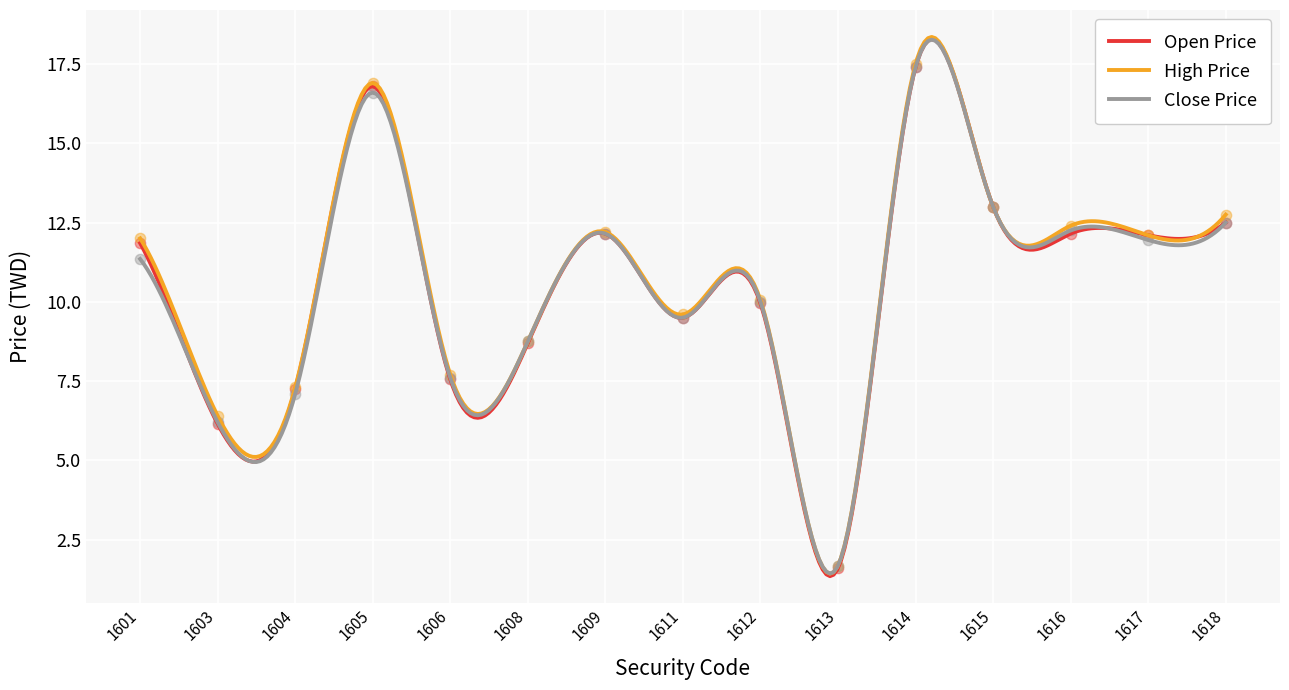

What is the total value across all series at 1612?

30.0